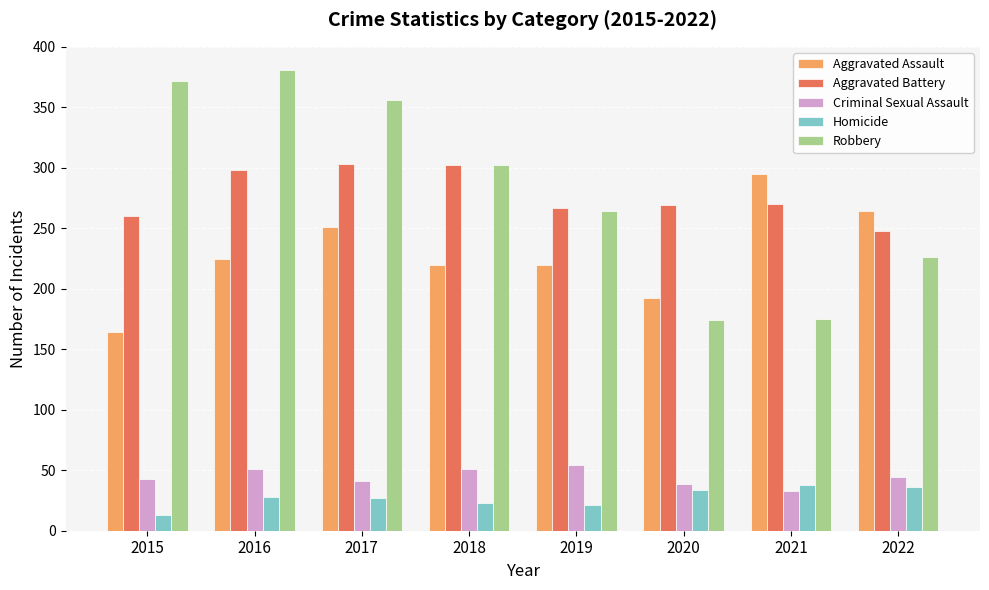

What is the sum of the Aggravated Battery values at 2017 and 2015?

563